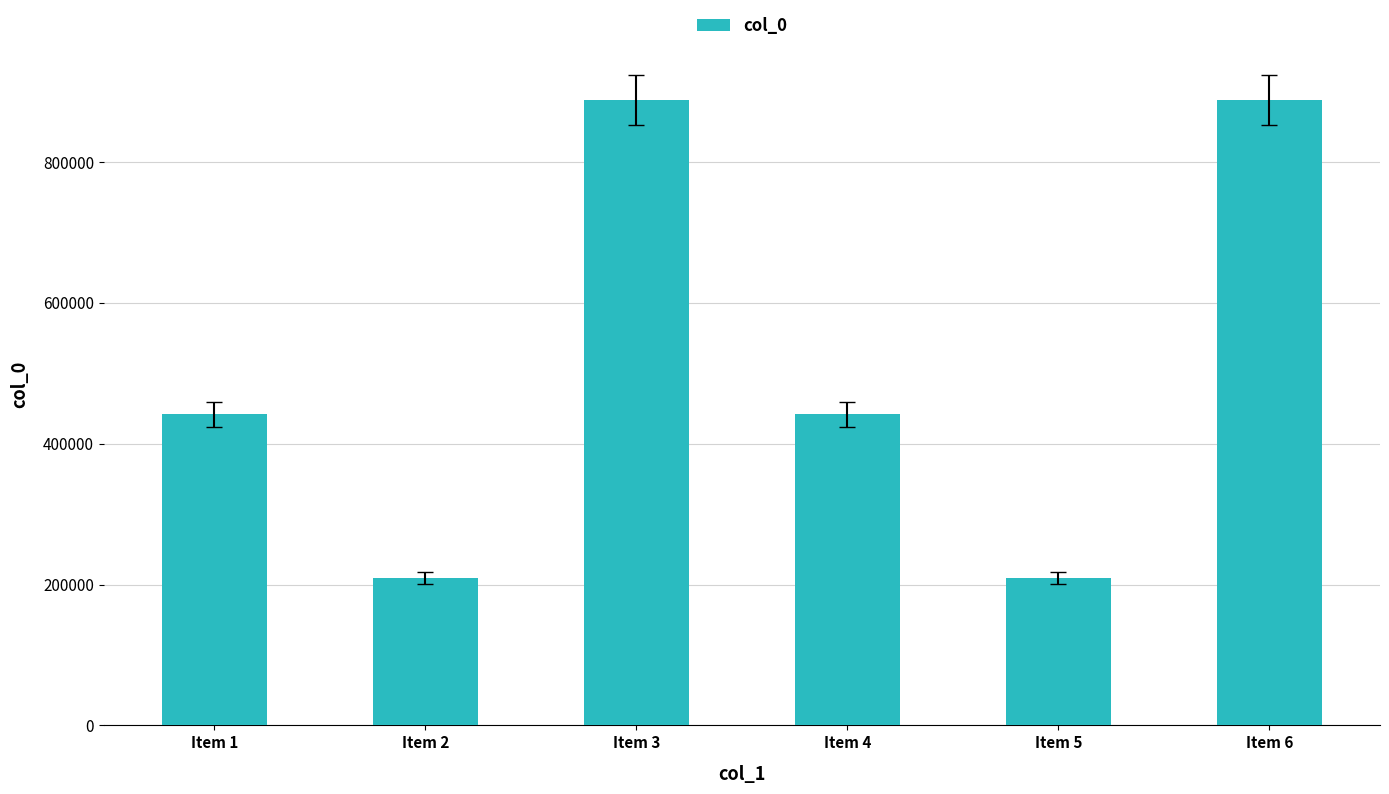

Between Item 5 and Item 1, which is larger?

Item 1